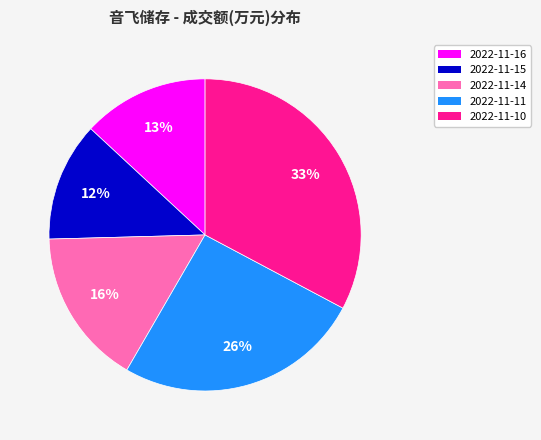

Which category has the smallest portion of the pie?

2022-11-15